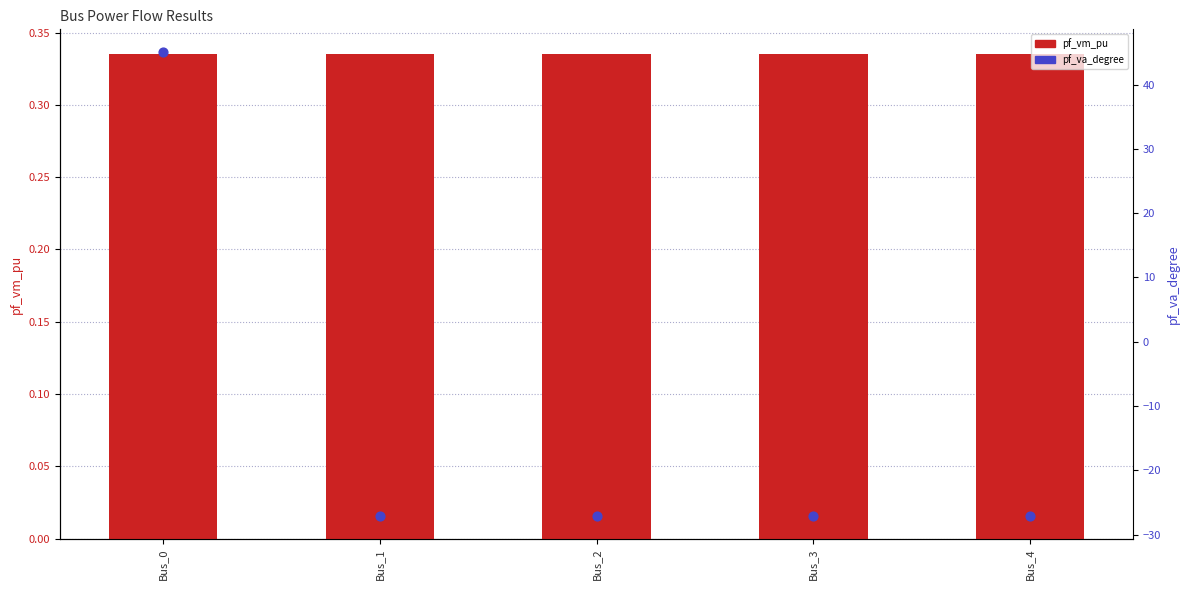

Which series reaches the minimum Y coordinate?

pf_va_degree